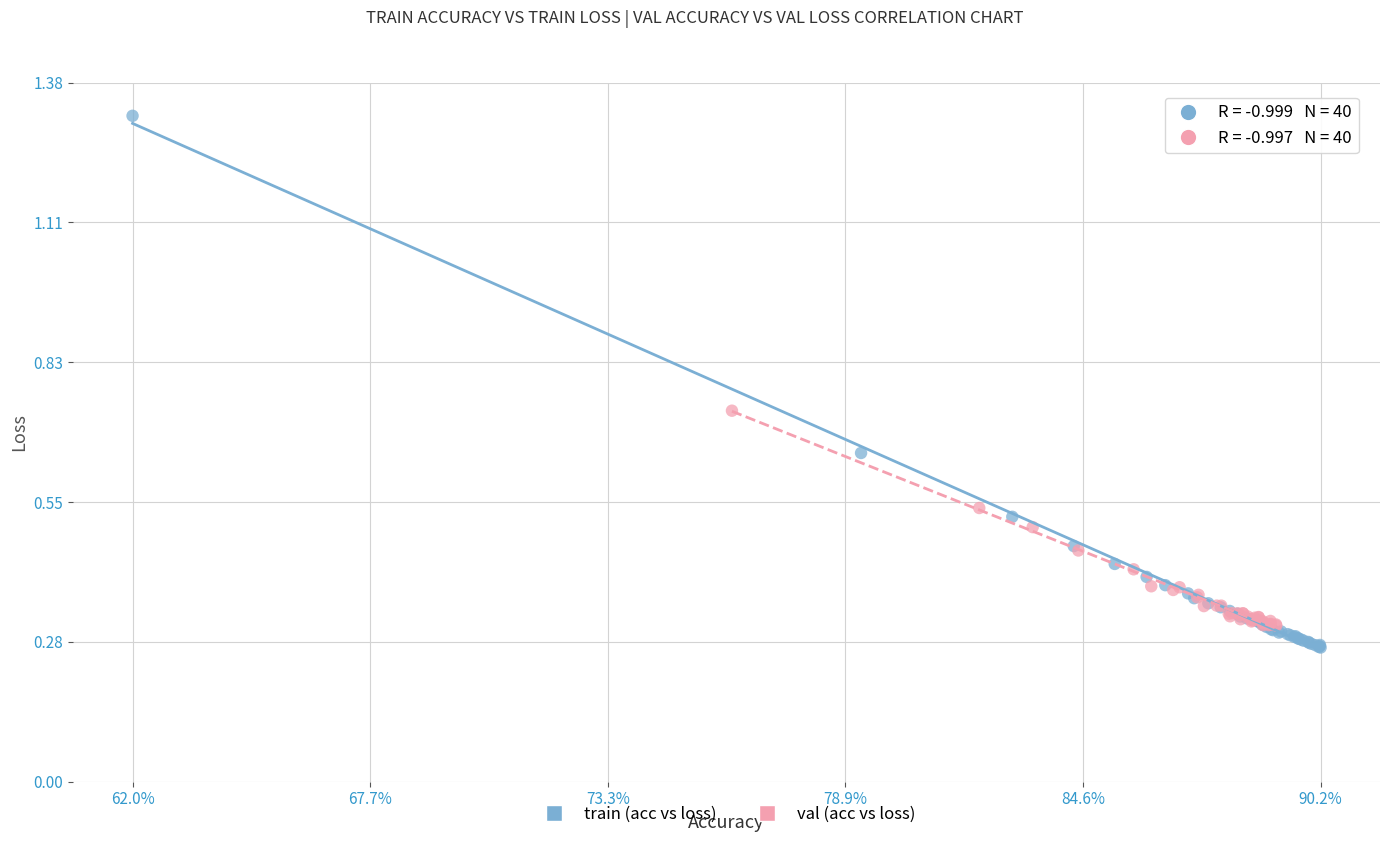

Which series has the widest spread of Y values?

train (acc vs loss)